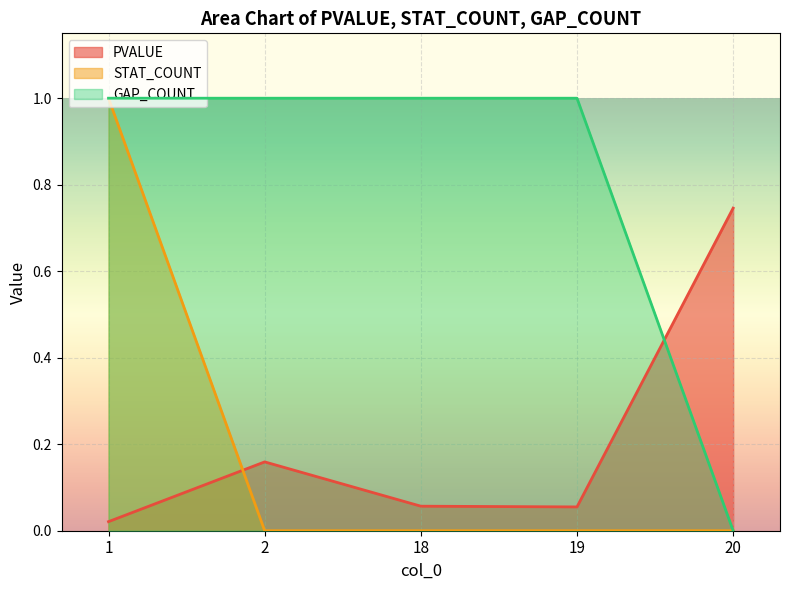

What is the value of the STAT_COUNT point at the 1st from the left?

1.0